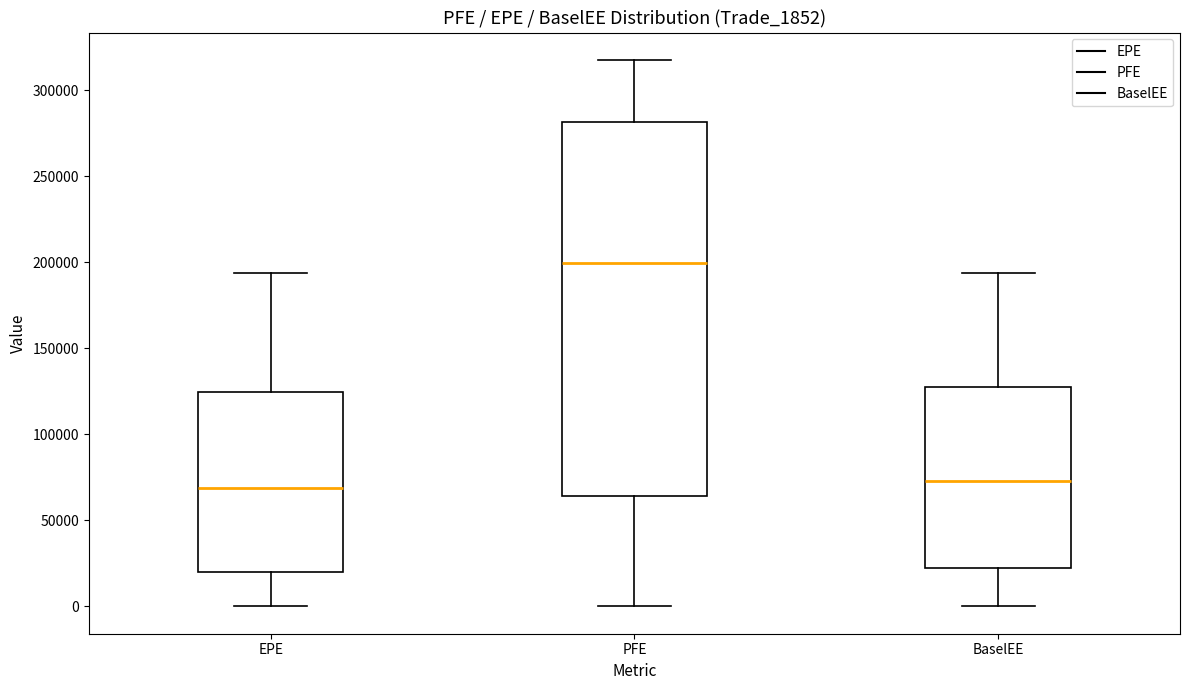

Reading left to right, read every box against the y-axis: the position of its median line, the range the box covers, and the ends of its whiskers. The values are not printed on the chart, so give them approximately, as read against the axis.

EPE: median 70000, box 20000 to 125000, whiskers 0 to 195000
PFE: median 200000, box 65000 to 280000, whiskers 0 to 320000
BaselEE: median 75000, box 20000 to 125000, whiskers 0 to 195000